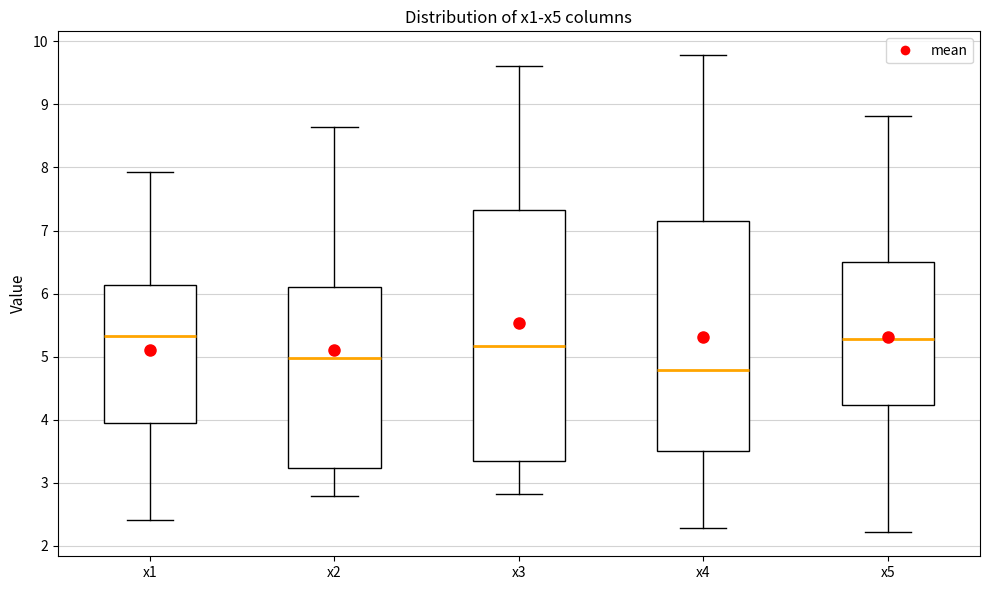

Comparing the boxes themselves (not the whiskers), which one is the tallest?

x3